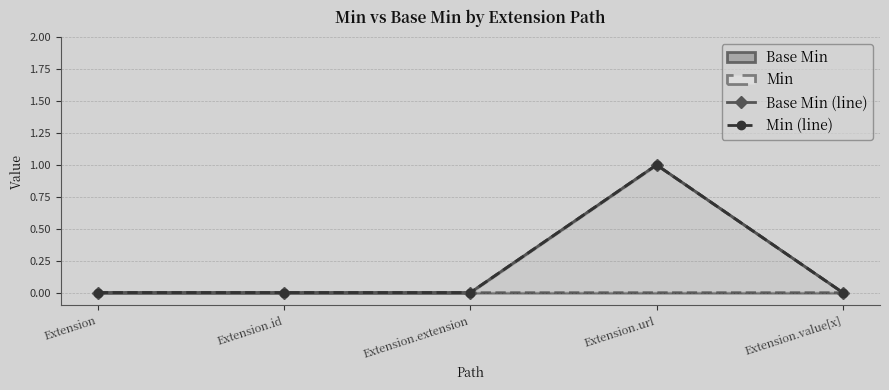

What is the label of the 1st point from the right?

Extension.value[x]